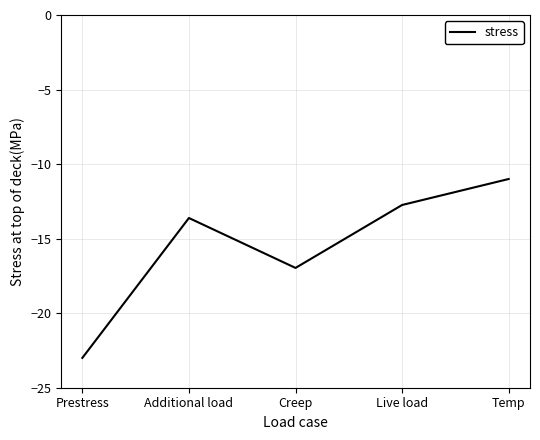

What is the difference between the values at Live load and Prestress?

10.3